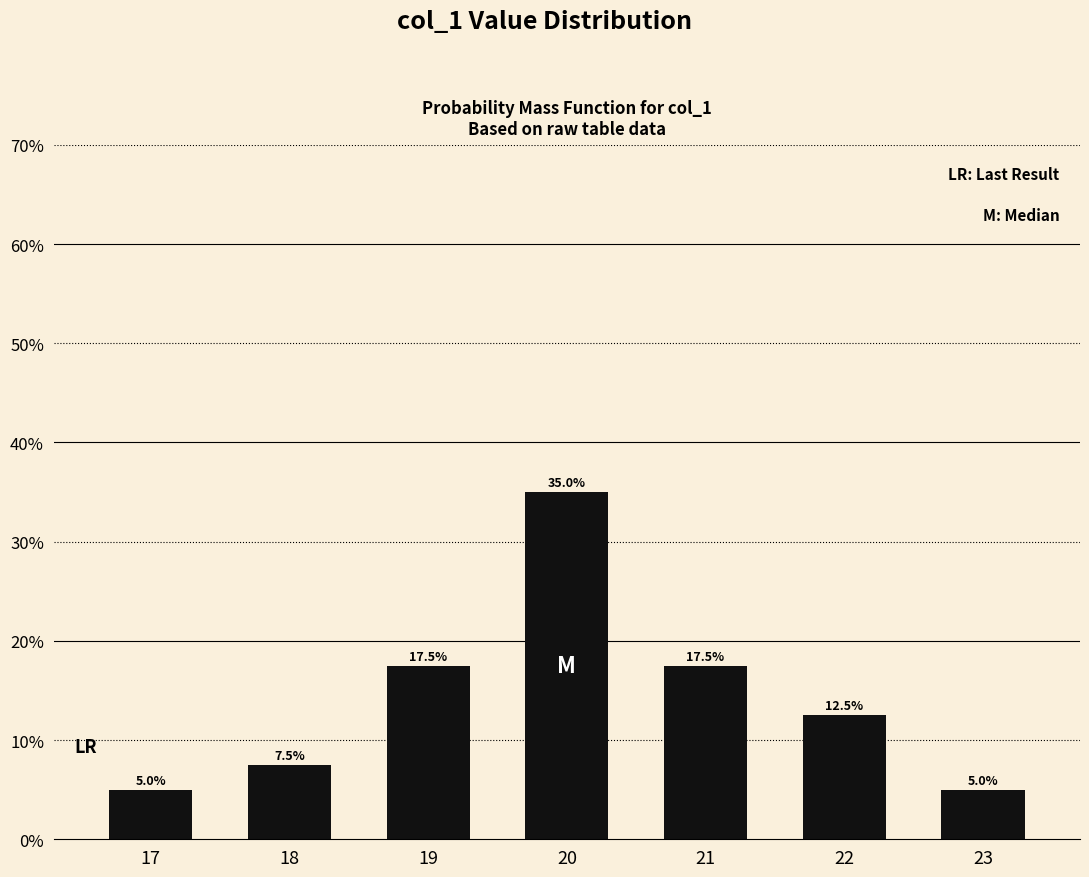

Which label corresponds to the largest value in the chart?

20